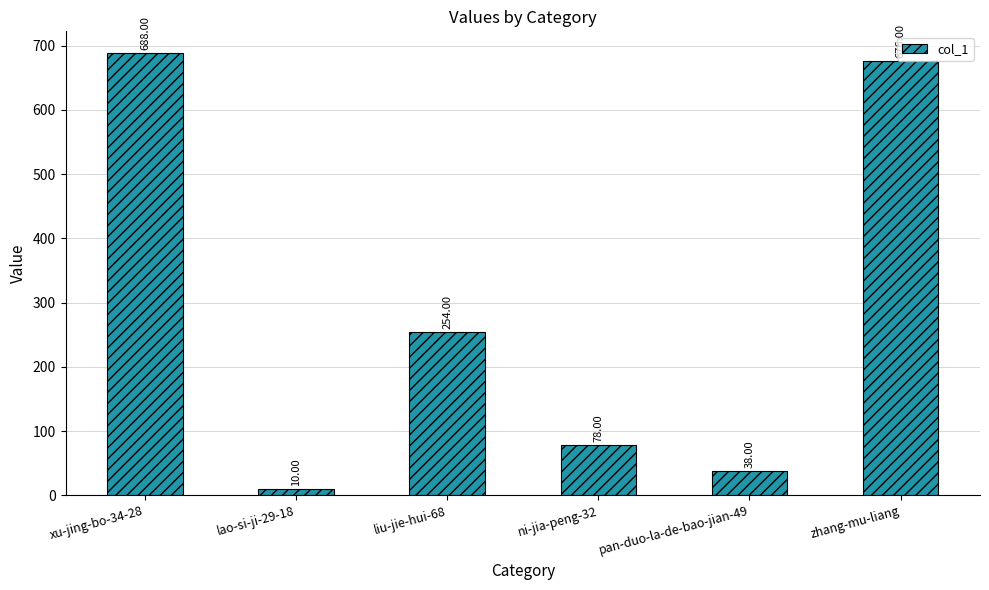

Reading left to right, what are all the values shown in this chart?

688	10	254	78	38	676